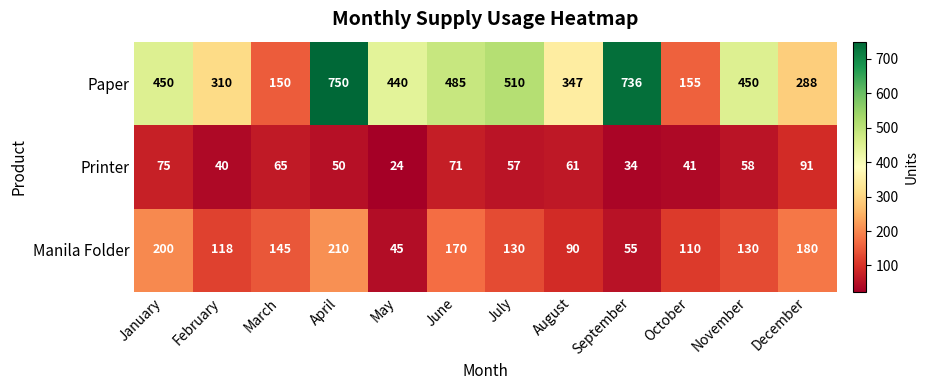

What value does the Printer series have at May?

24